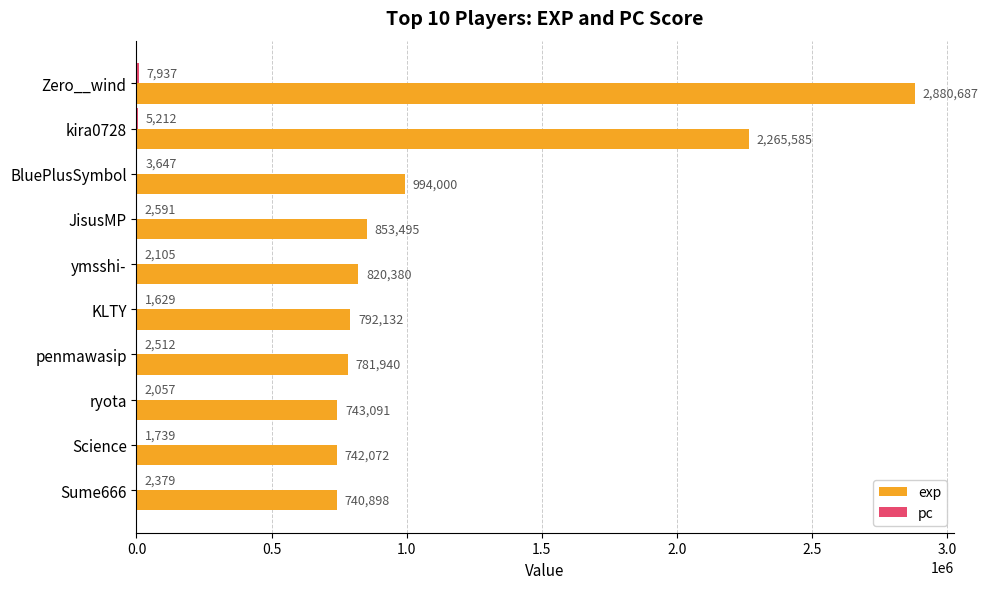

At which category does the chart reach its peak across all series?

Zero__wind